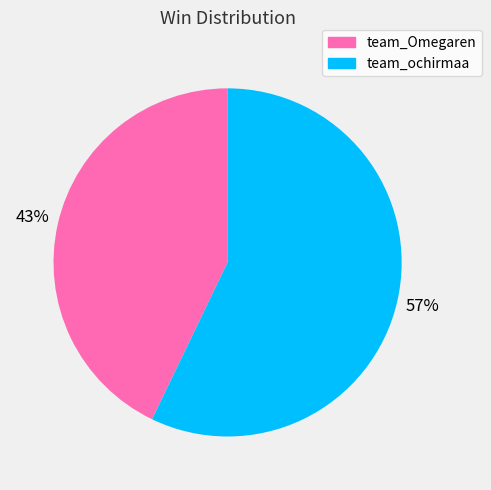

Do team_Omegaren and team_ochirmaa together represent more than half of the pie?

Yes